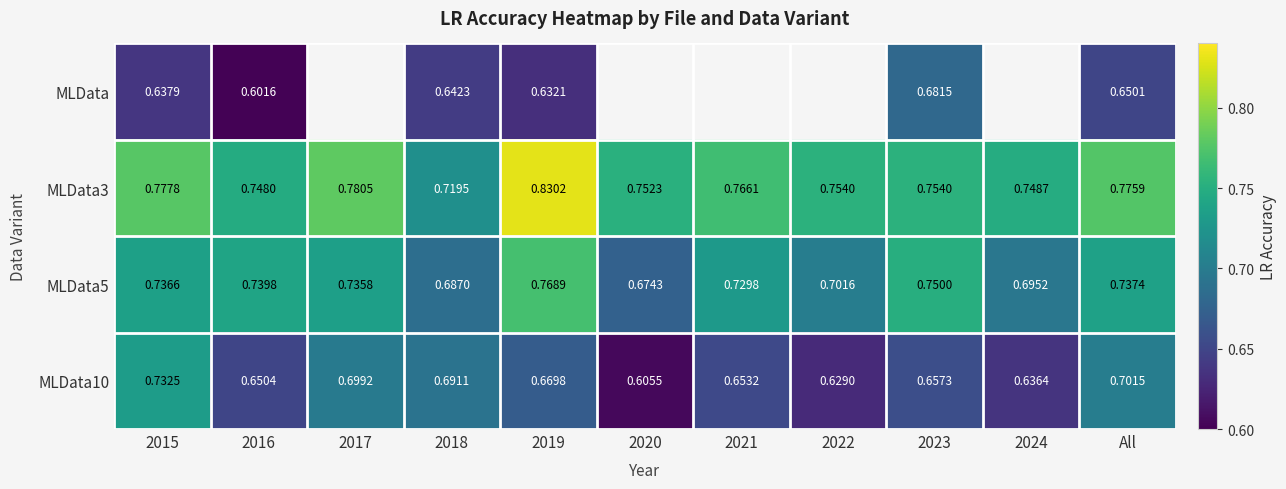

The MLData series shows 0.7 at All. True or false?

True